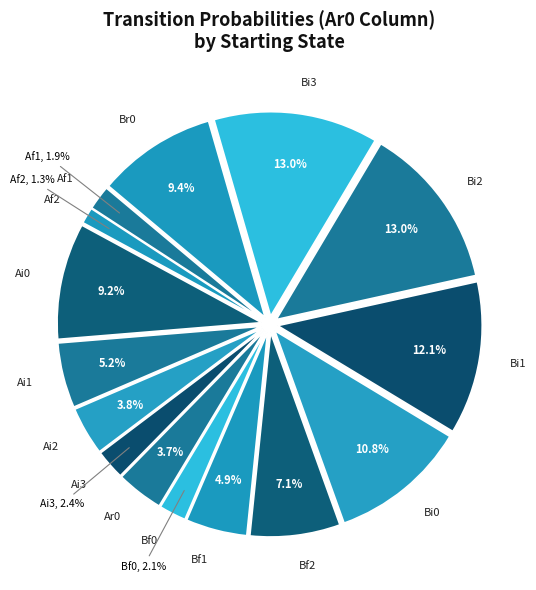

Combined, do Af2 and Ai1 account for over 50%?

No